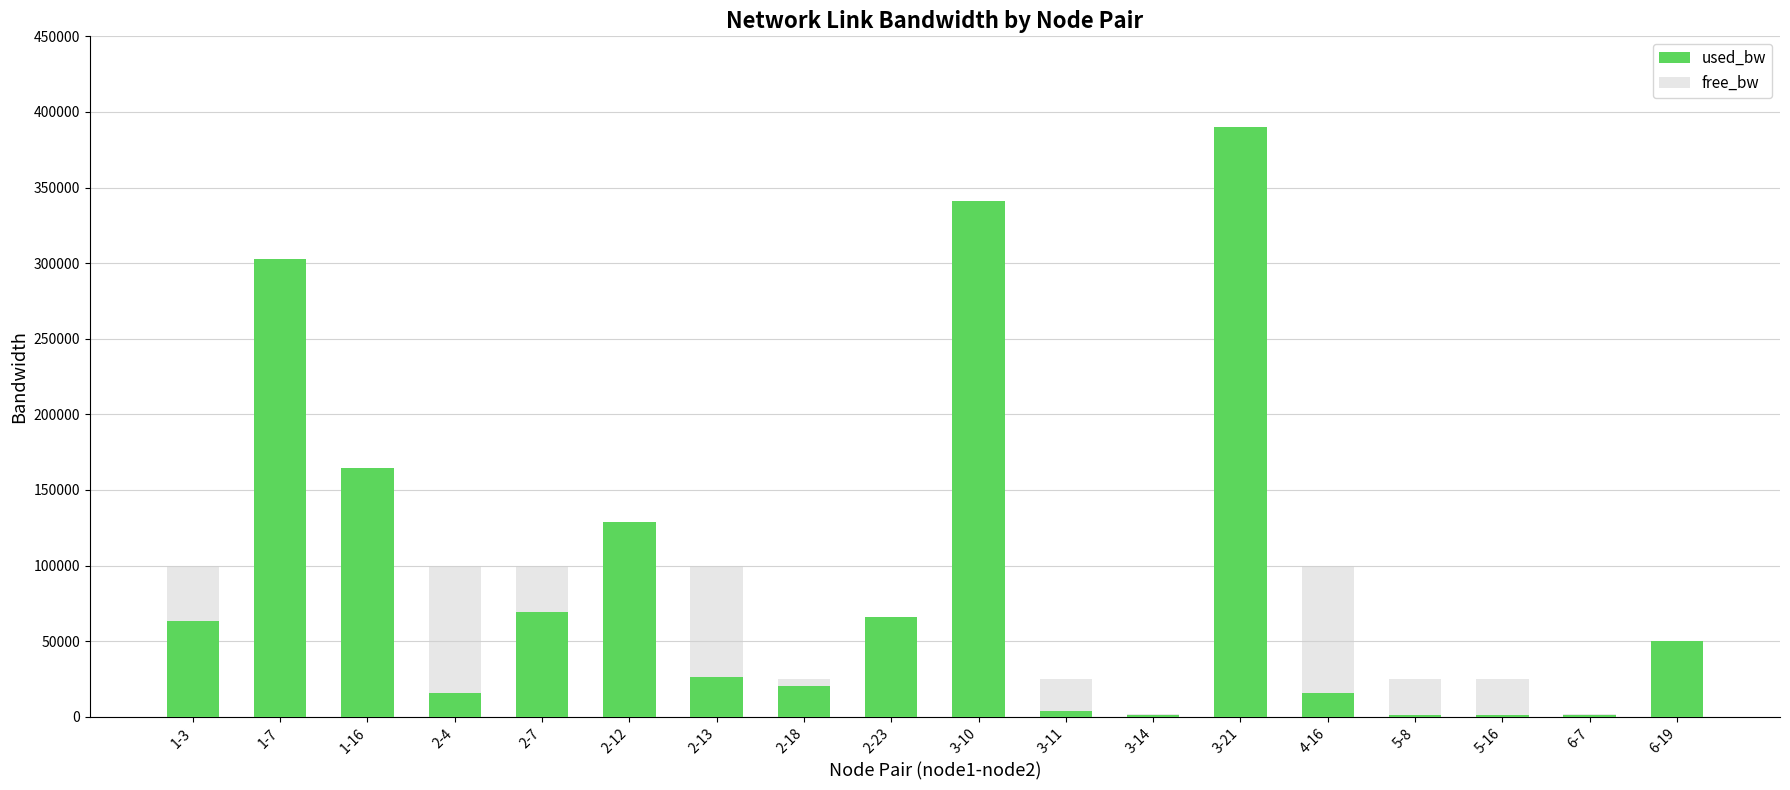

True or false: used_bw has a value of 389937.0 at 3-21.

True